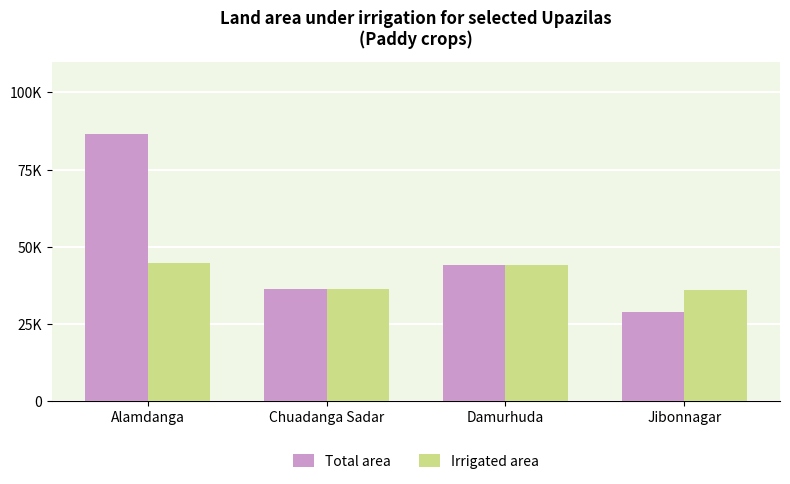

What is the difference between the highest and lowest values at Jibonnagar?

6836